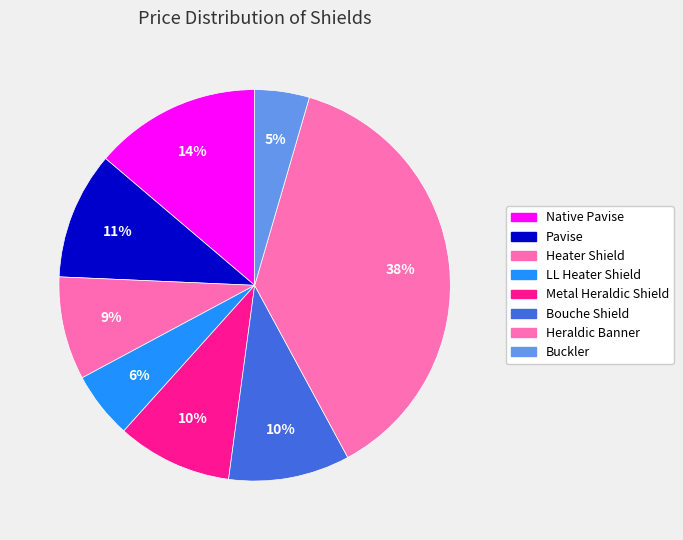

What is the ratio of the value at Heraldic Banner to the value at LL Heater Shield?

6.8